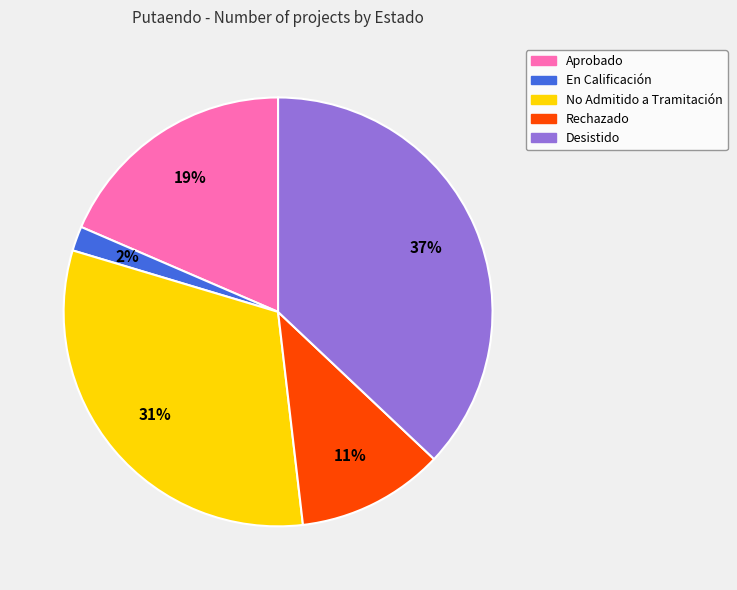

To the nearest percent, what is the difference between the largest and smallest slice percentages?

35%